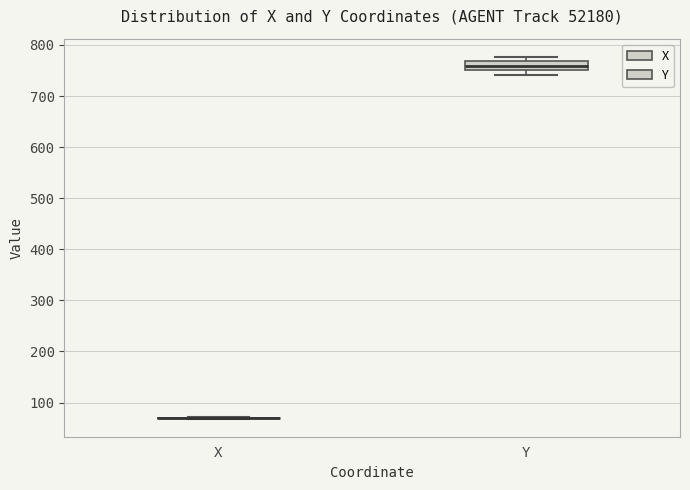

Comparing the boxes themselves (not the whiskers), which one is the tallest?

Y